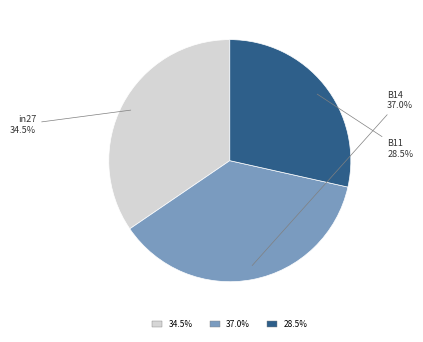

Which has a higher value, 34.5% or 28.5%?

34.5%